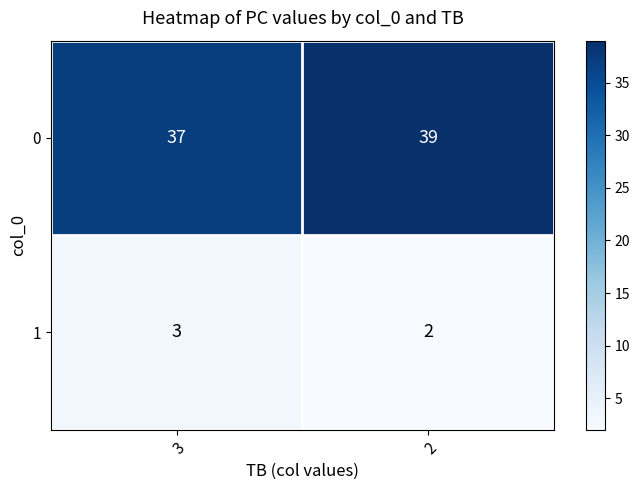

True or false: 1 has a value of 2 at 2.

True